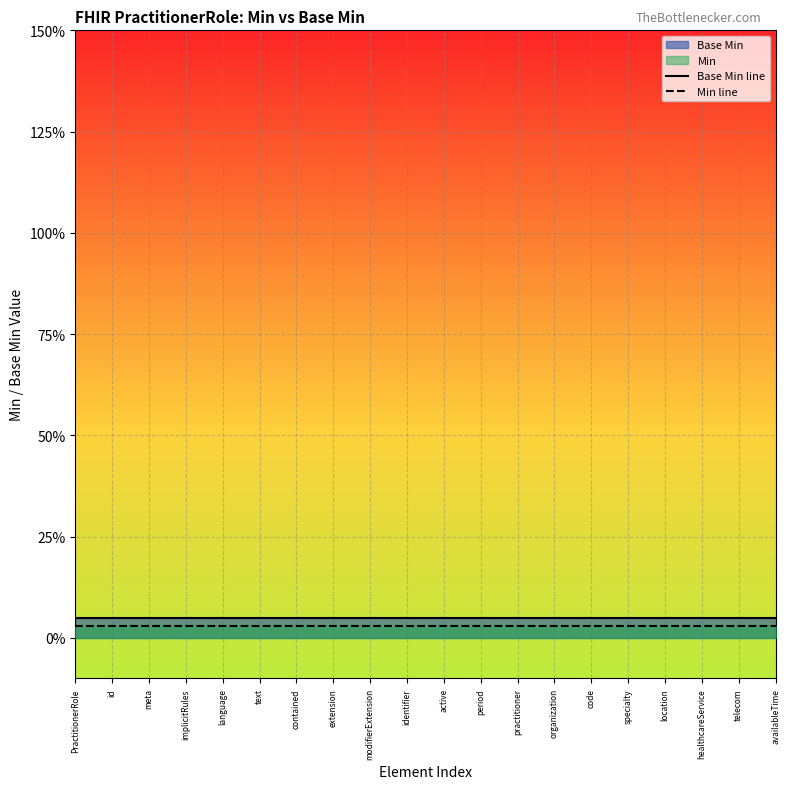

Rank the series by their average value, from lowest to highest.

Min line, Base Min line